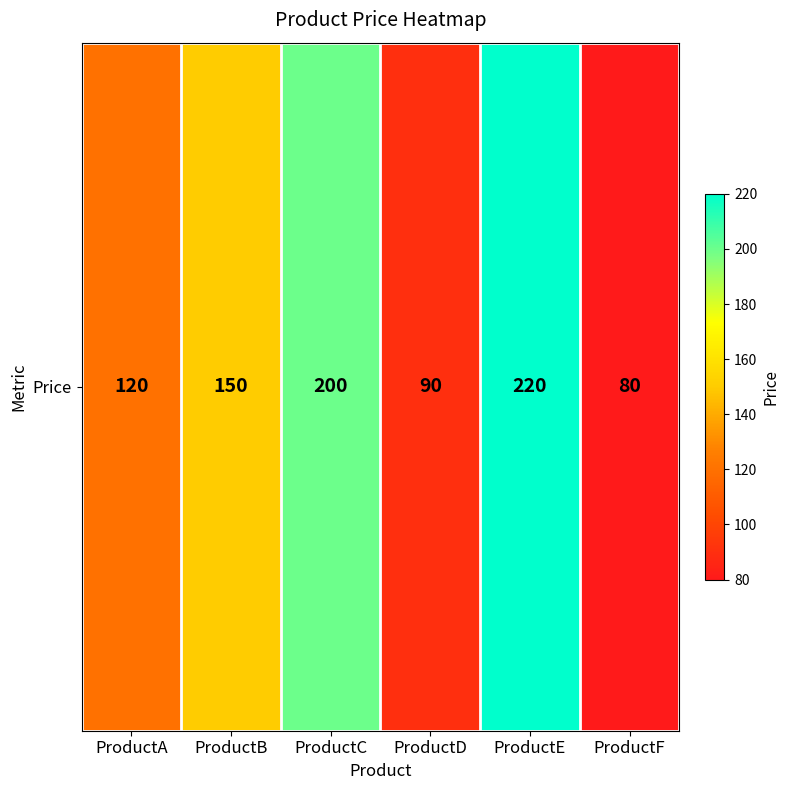

How many values exceed 150?

2